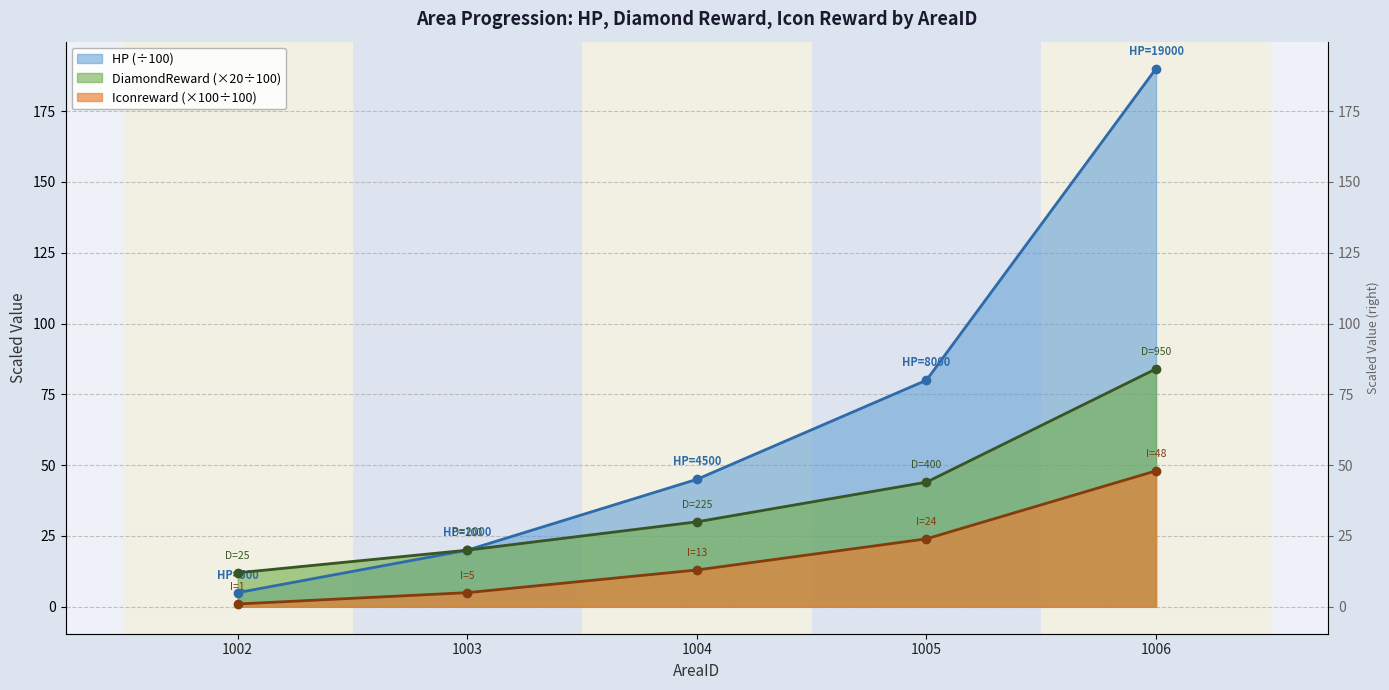

What is the total value across all series at 1006?

322